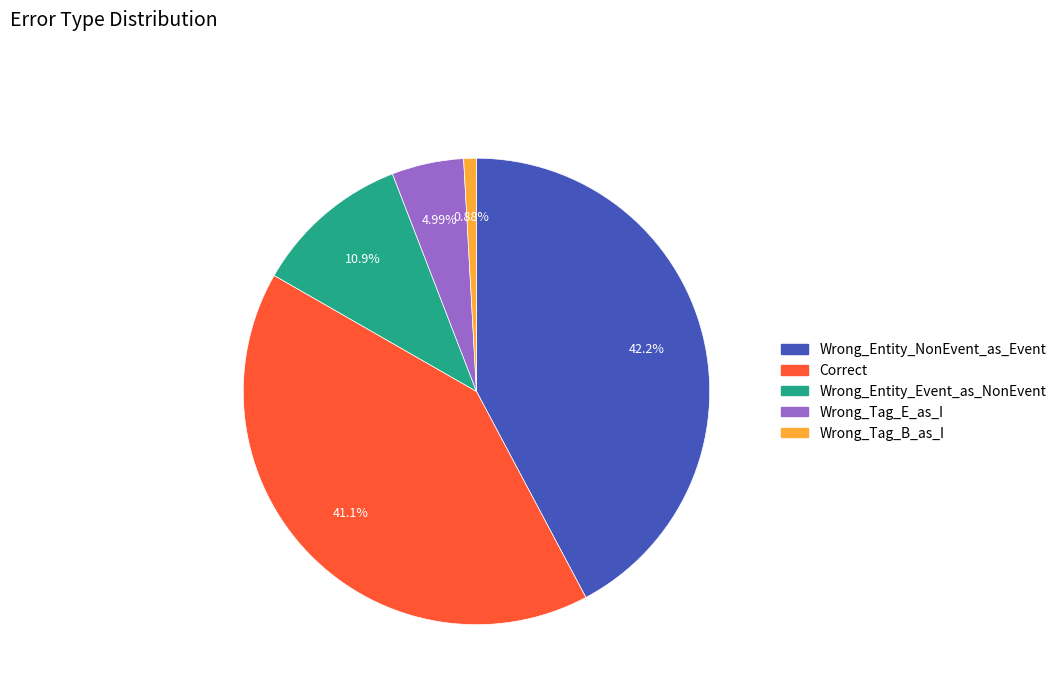

True or false: Wrong_Tag_E_as_I accounts for 5% of the total.

True